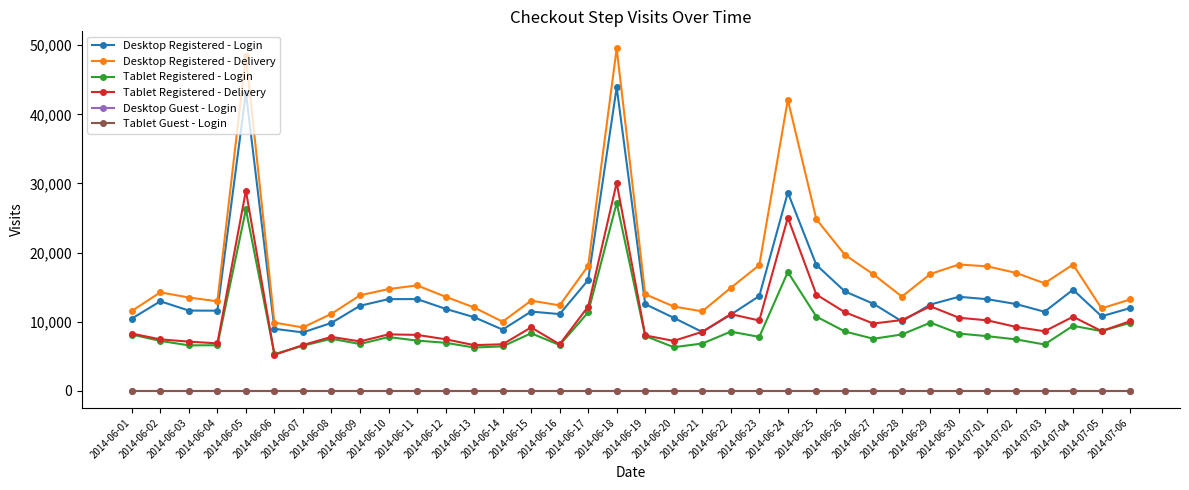

At which category does Desktop Registered - Delivery reach its first local valley?

2014-06-04